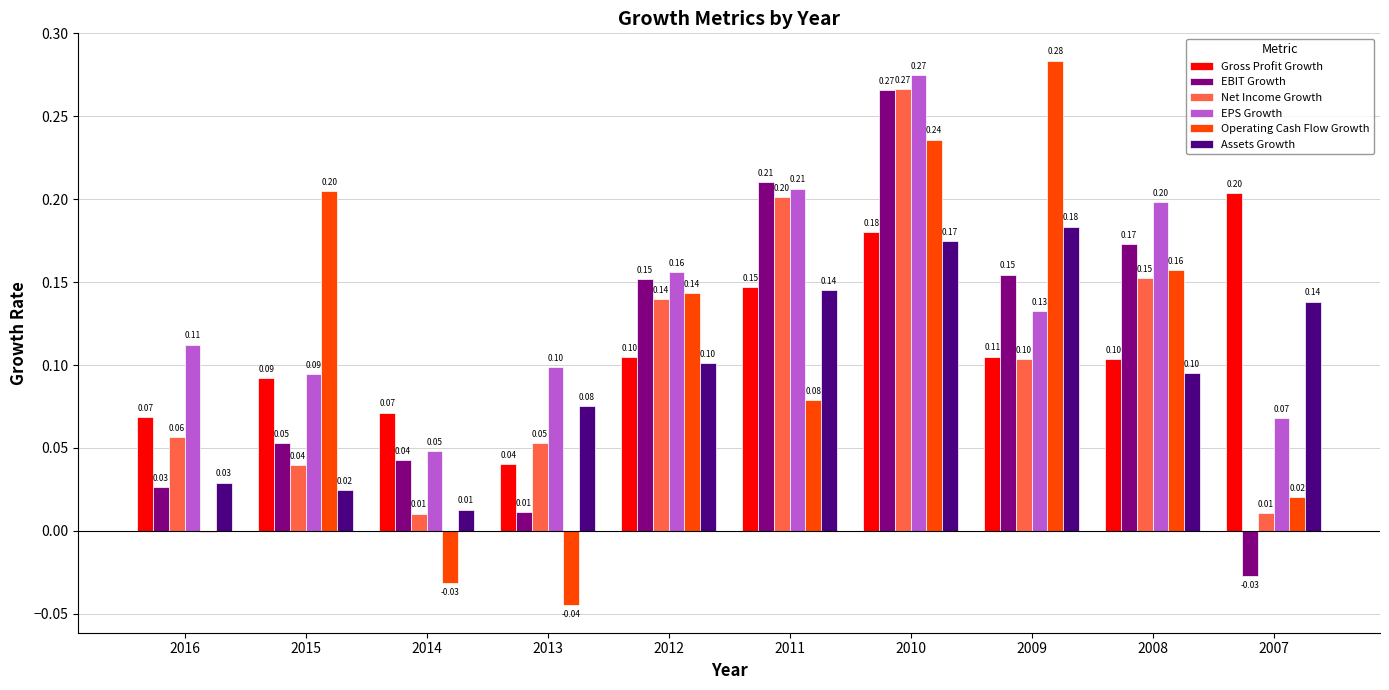

At which category is the sum across all series the highest?

2010